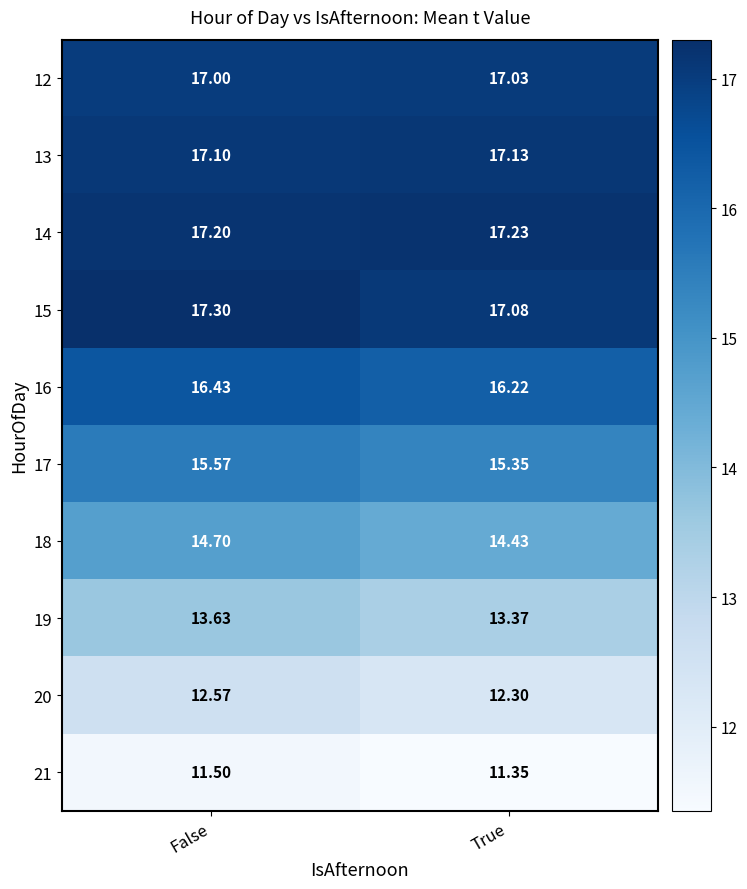

Where is 18 nearest to the value 14?

True